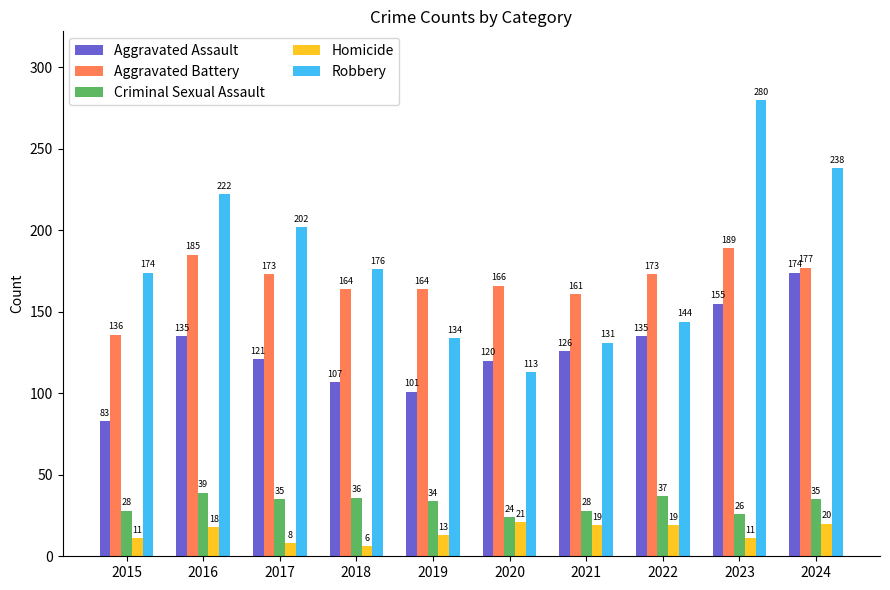

The value of Aggravated Battery at 2021 is 45. True or false?

False